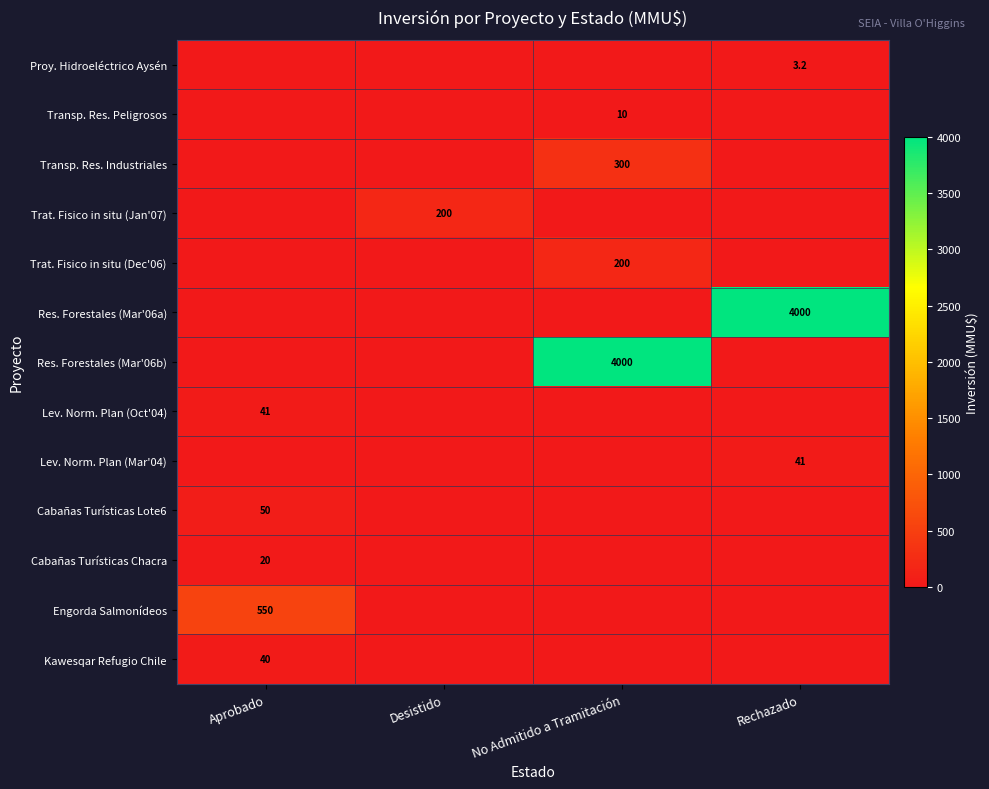

The Kawesqar Refugio Chile series shows 24.9 at Aprobado. True or false?

False